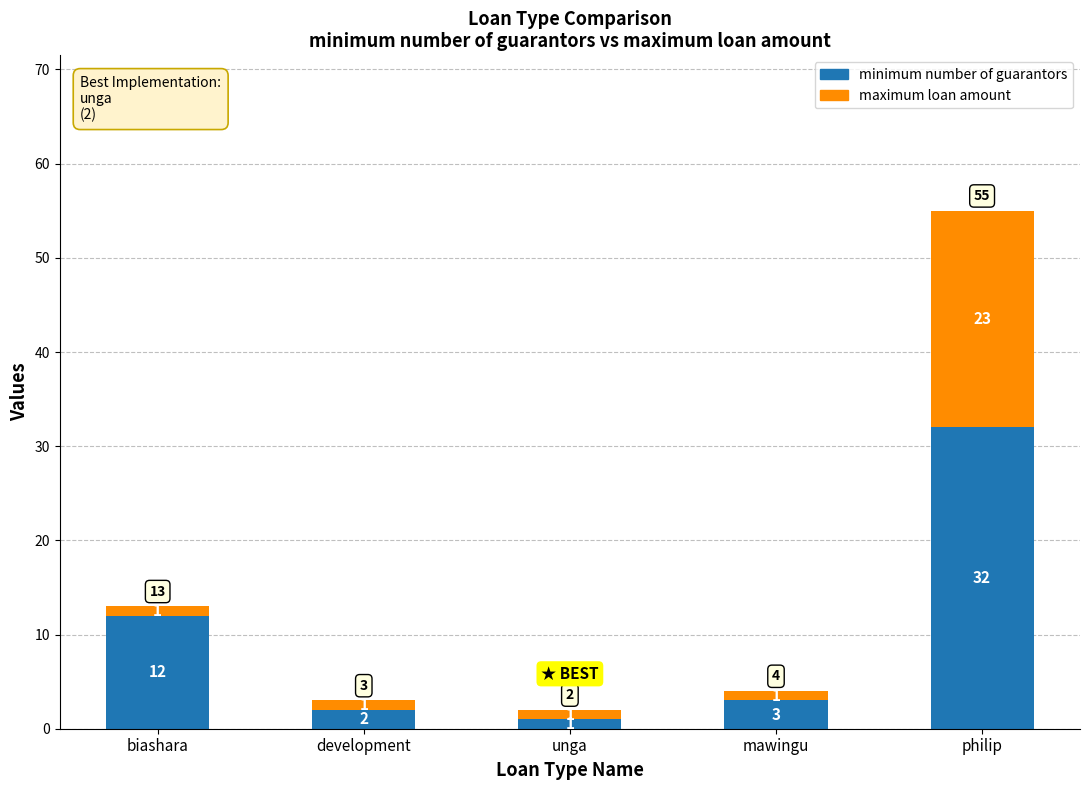

True or false: minimum number of guarantors has a value of 1 at unga.

True